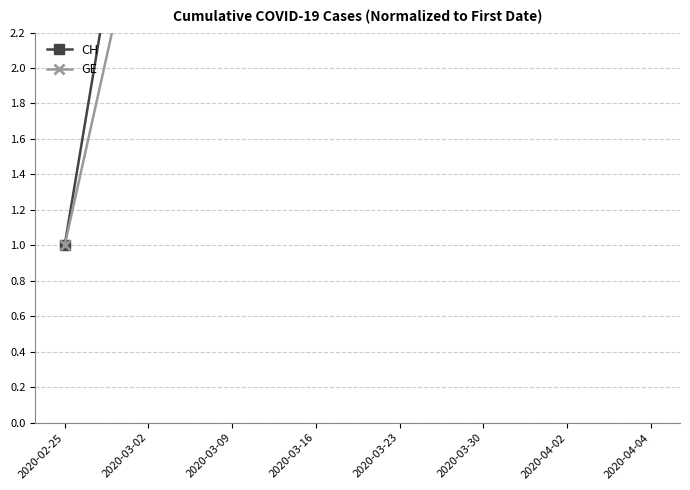

What are all the series names shown in the legend?

CH, GE